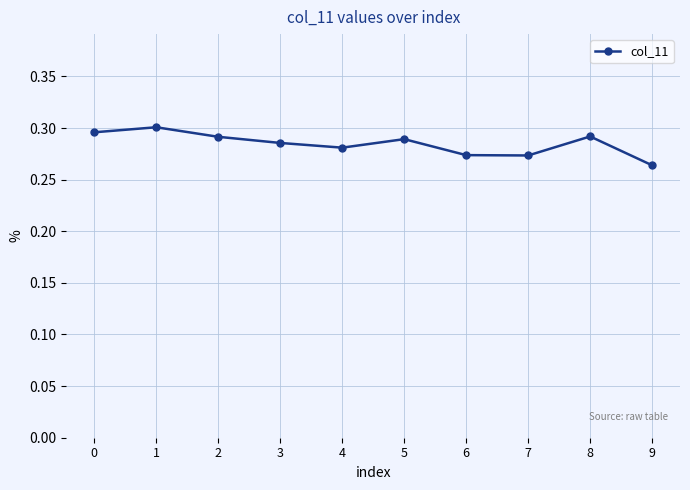

The value at 9 is 0.3. True or false?

True